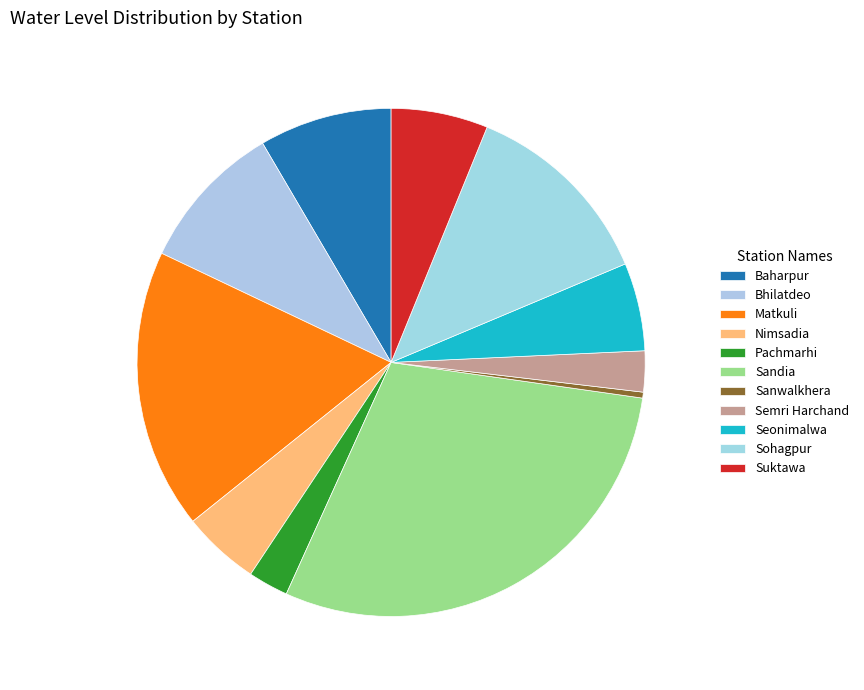

Is the sum of Sandia and Bhilatdeo greater than half?

No